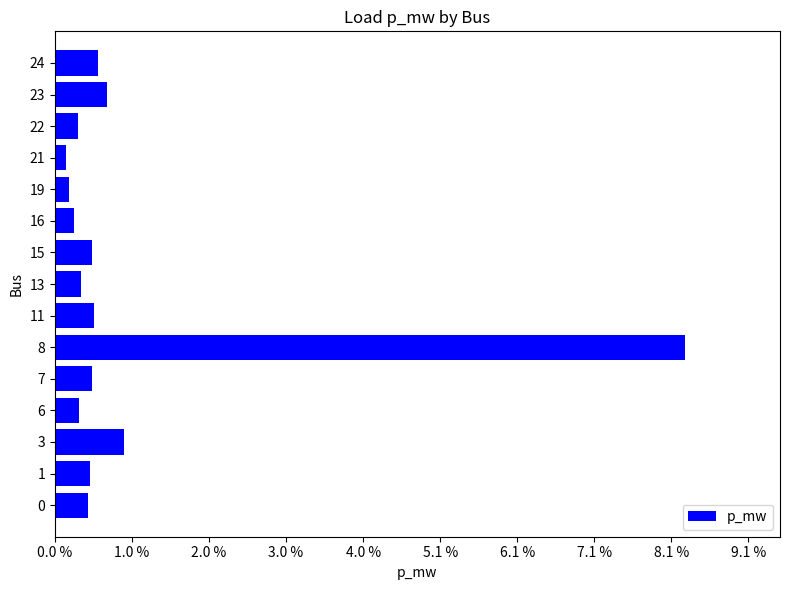

Are the bars horizontal?

Yes